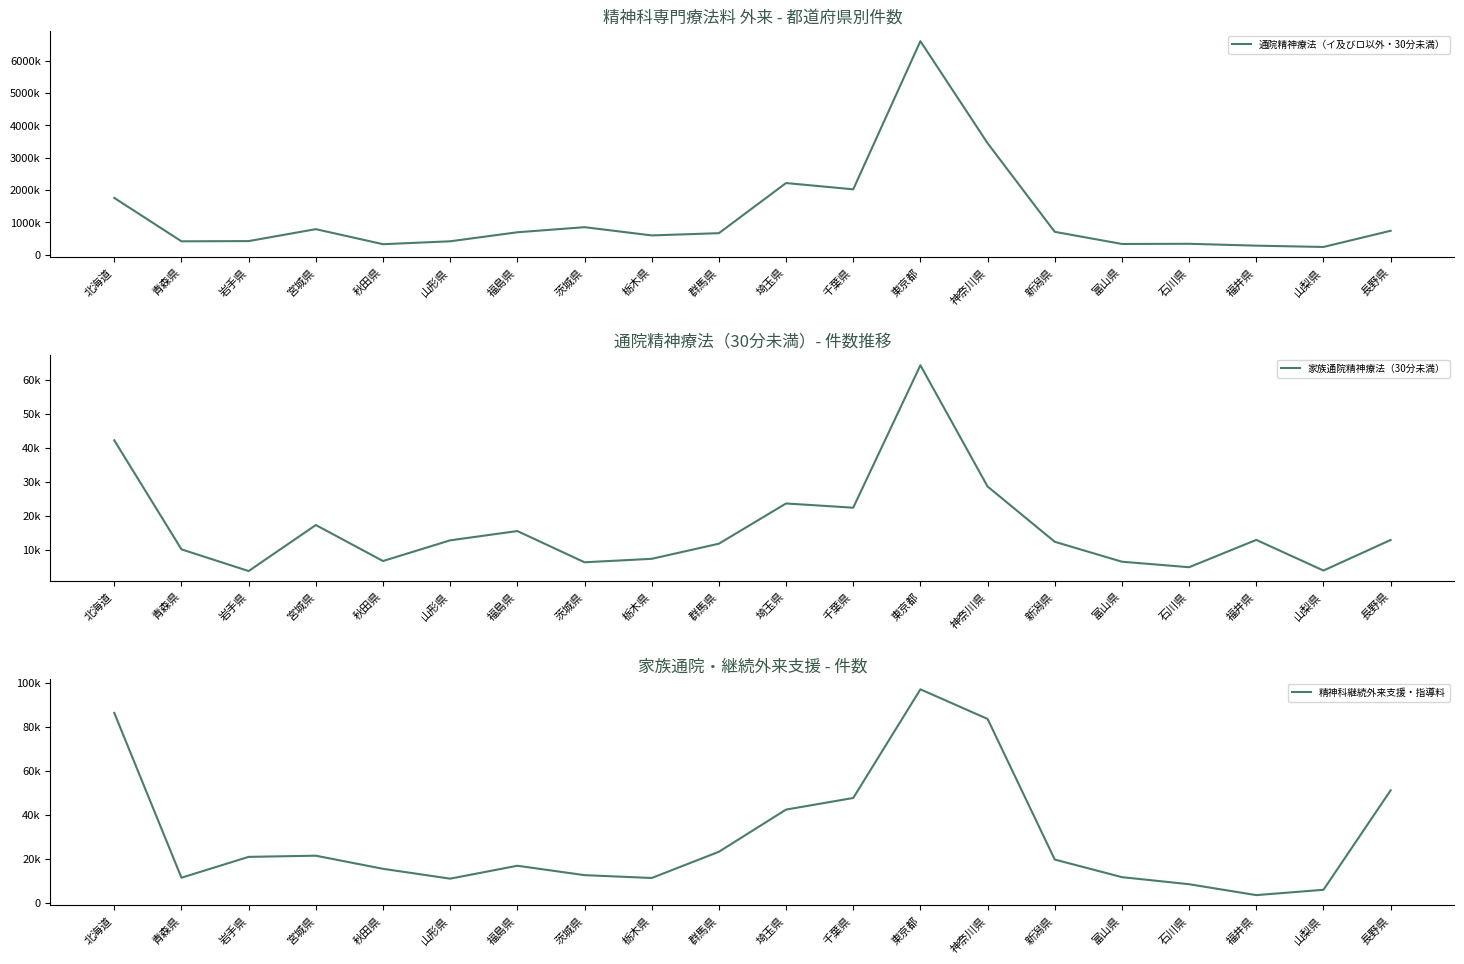

Does the chart have visible grid lines?

No